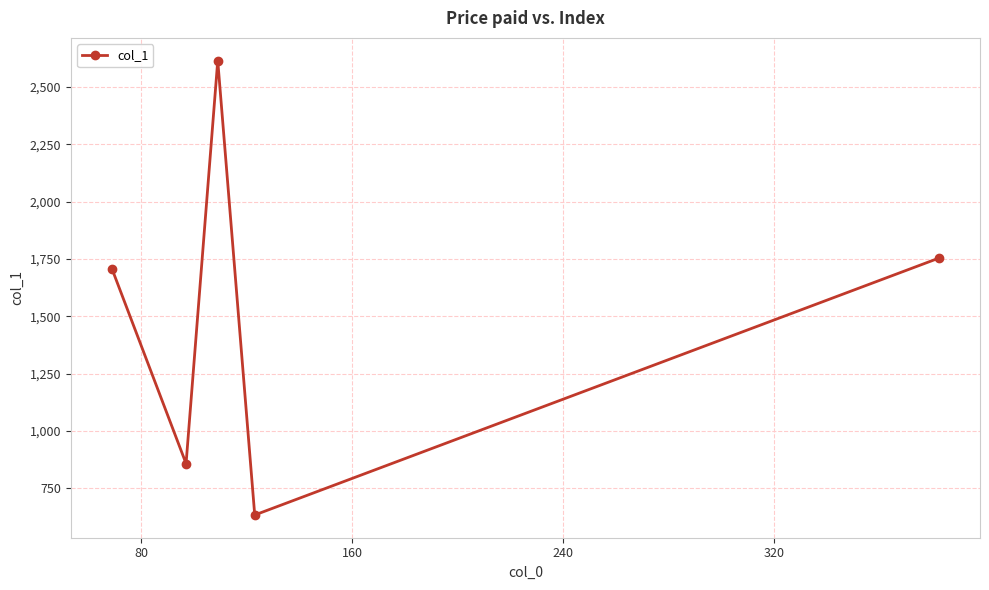

Reading left to right, transcribe all the data shown in this chart.

1705.7	858.2	2614.6	634.2	1753.5